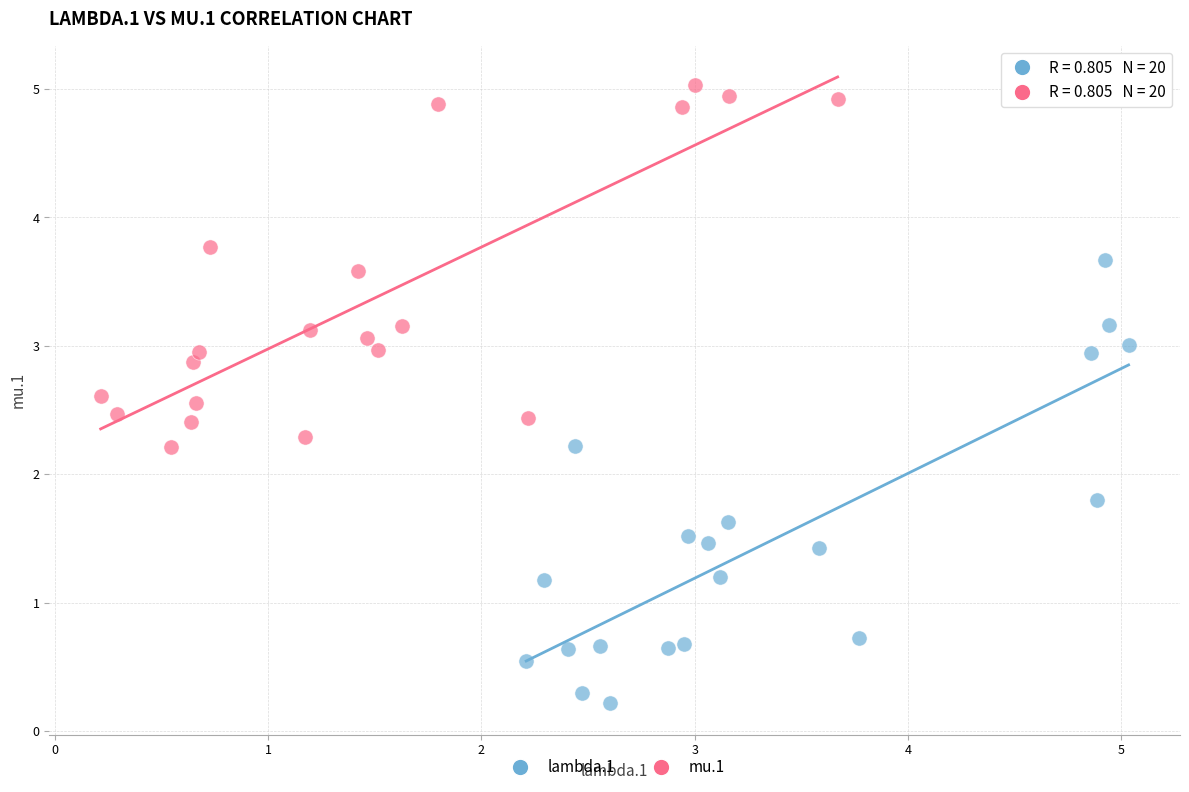

Which series contains the highest Y value?

mu.1